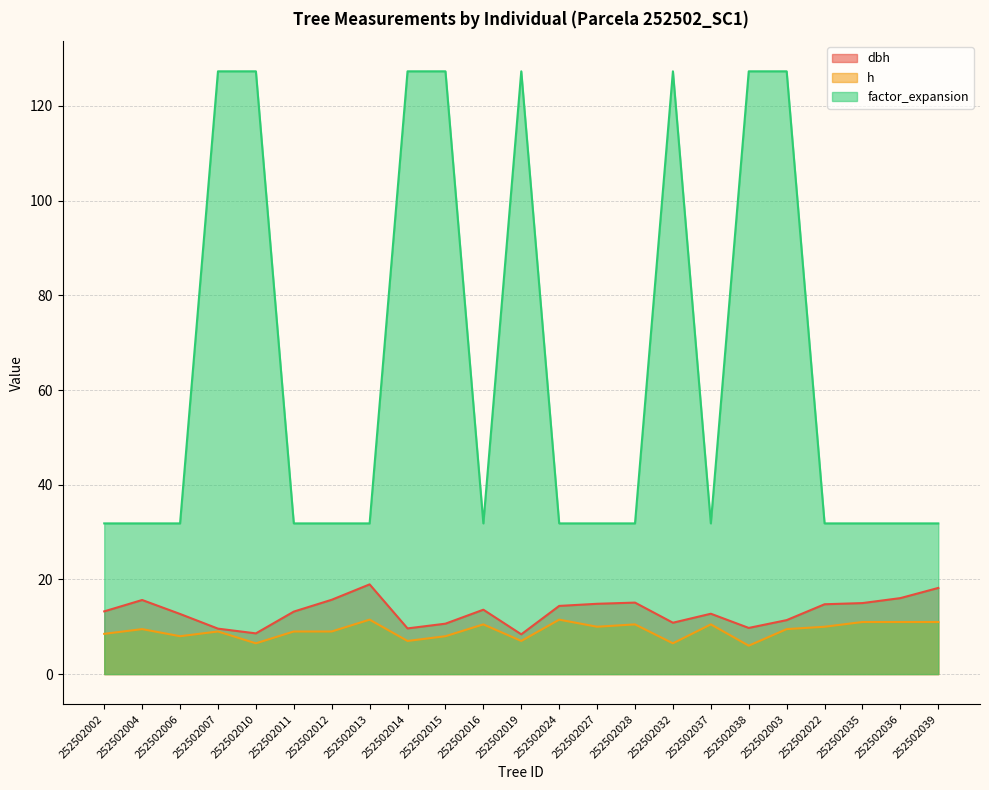

Where is factor_expansion nearest to the value 79?

252502002